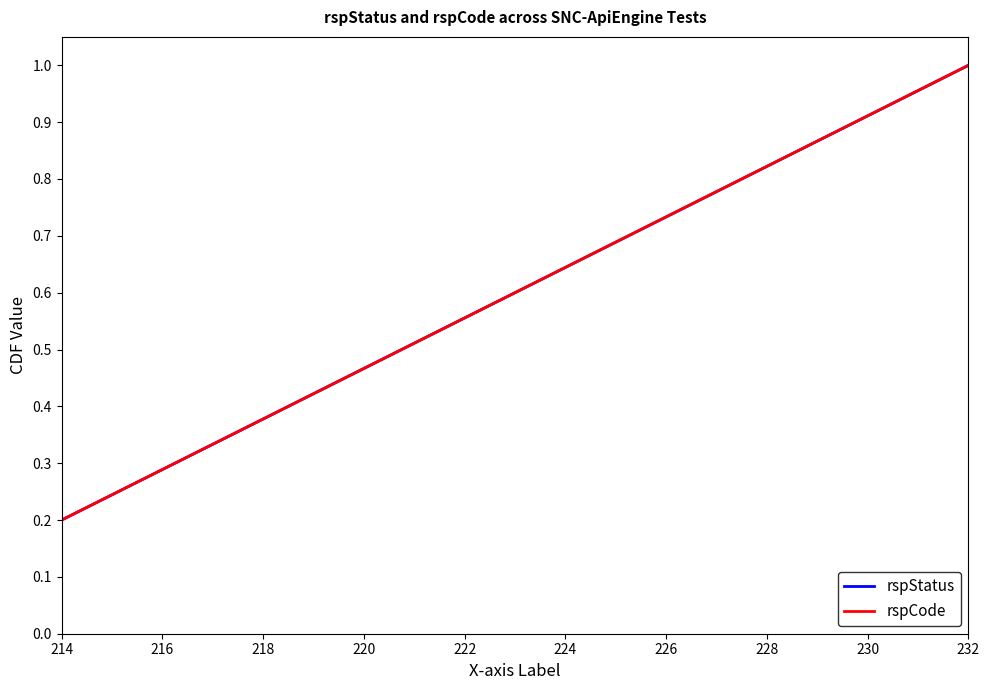

Does the chart display data point markers on the line(s)?

No